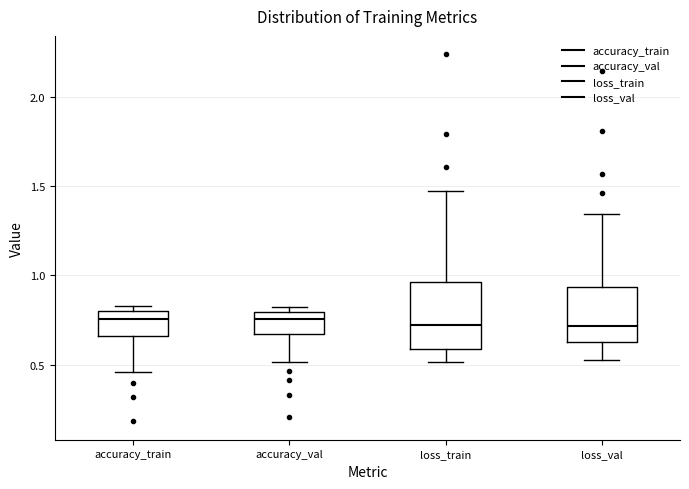

Where does the median line of the box for accuracy_val sit on the y-axis? The values are not printed on the chart, so give them approximately, as read against the axis.

0.75